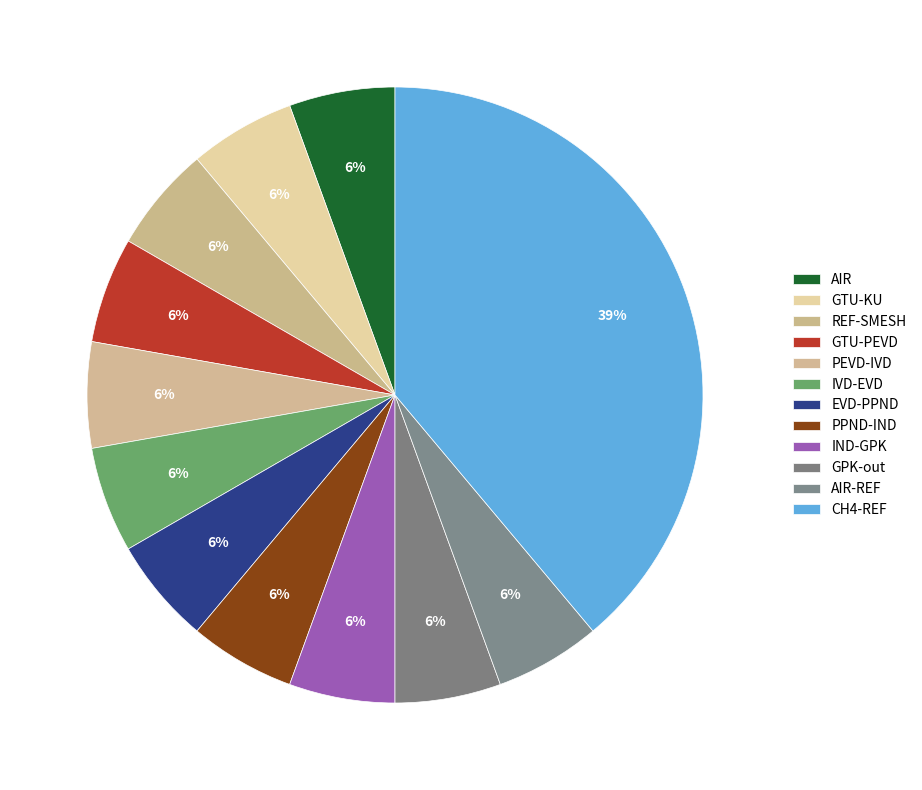

To the nearest percent, what is the difference between the largest and smallest slice percentages?

33%